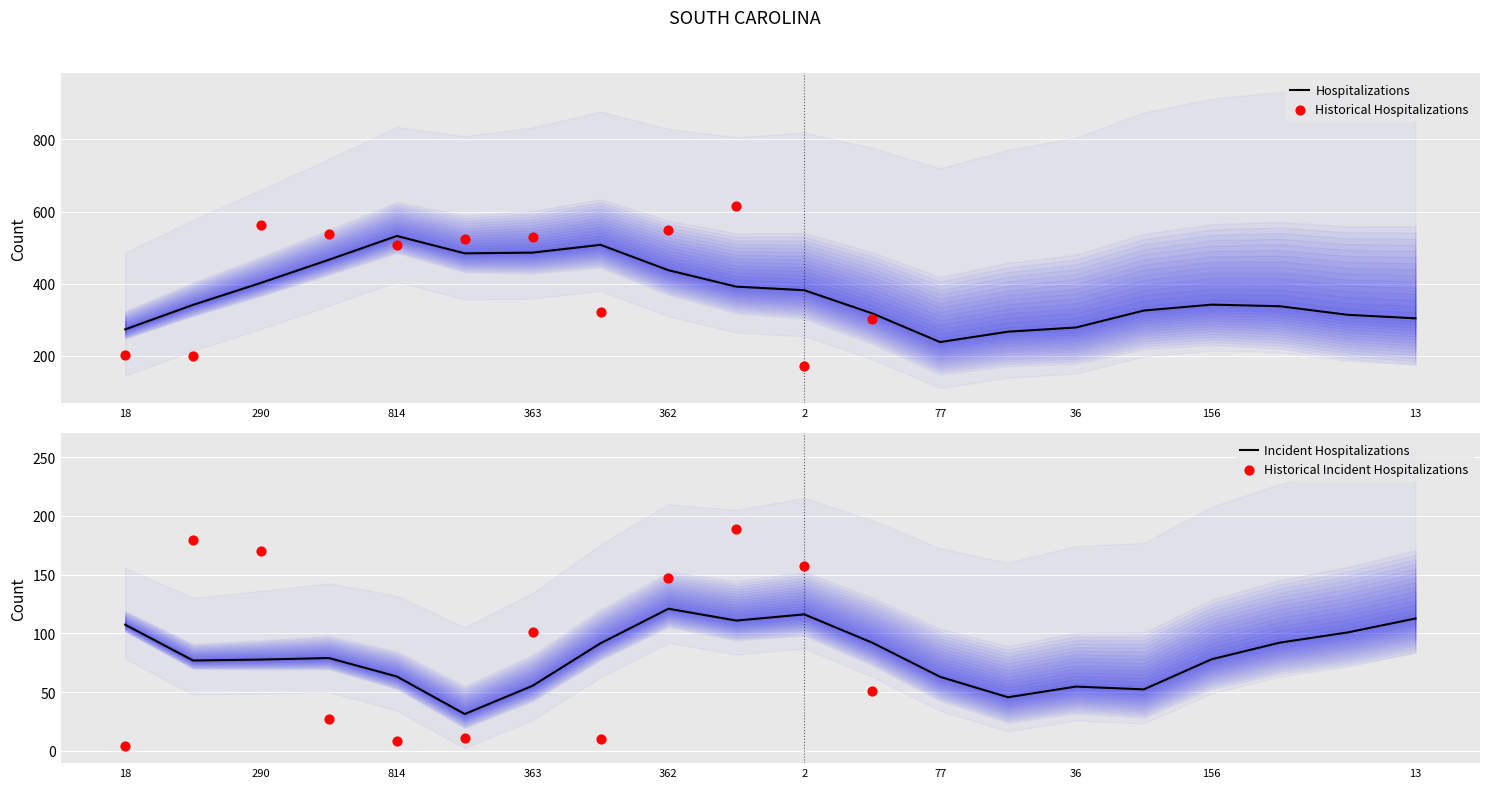

The Hospitalizations series shows 486.0 at 363. True or false?

True